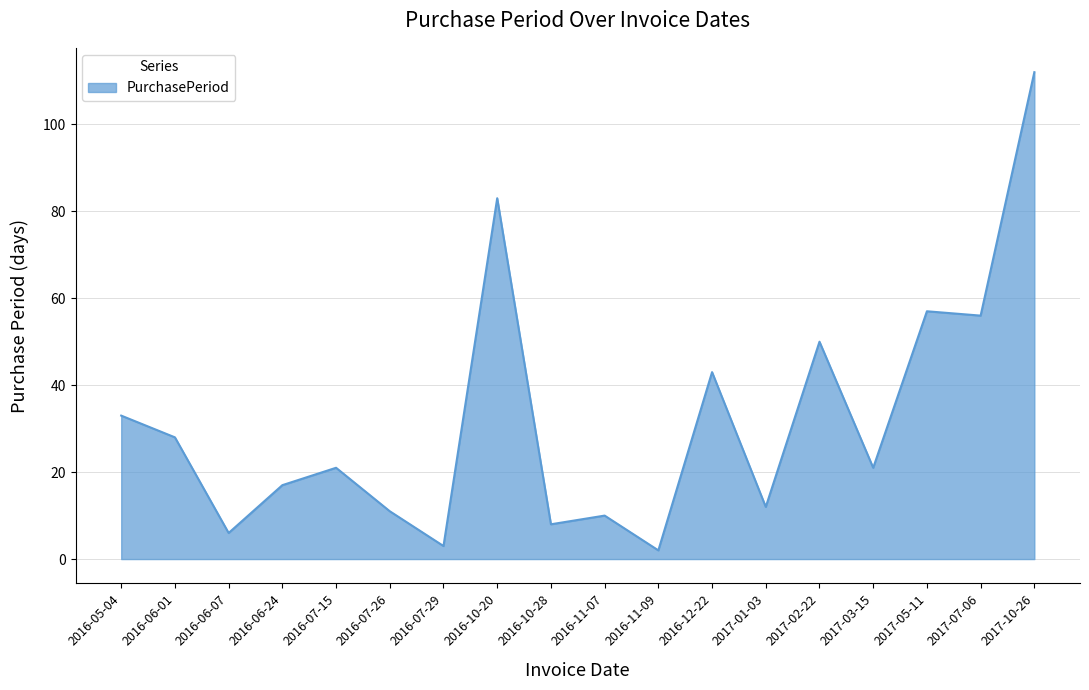

True or false: the data has more than 1 interior local peaks.

True